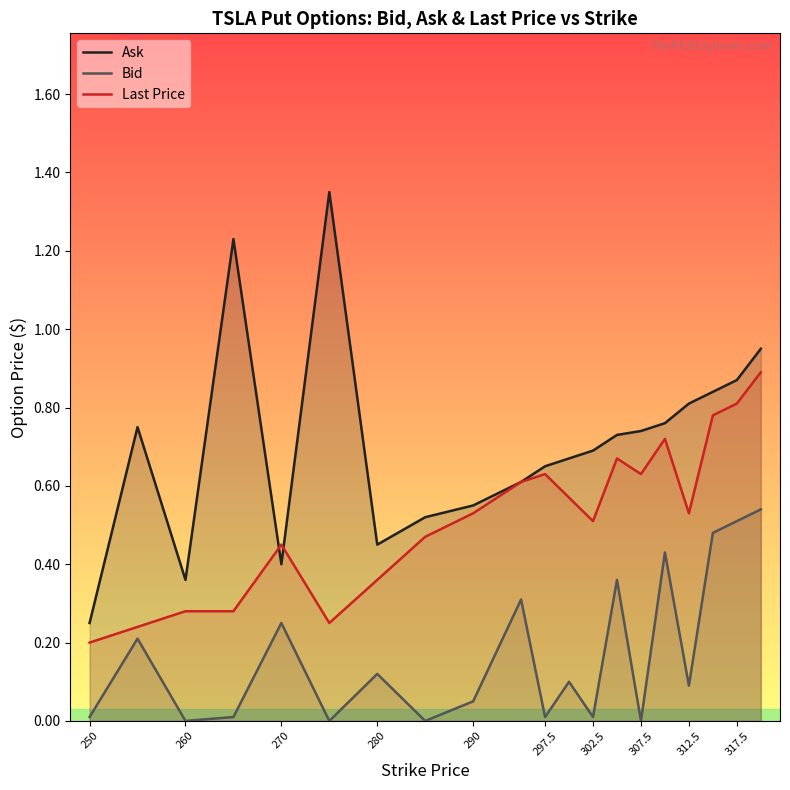

Which series has the widest spread of values?

Ask